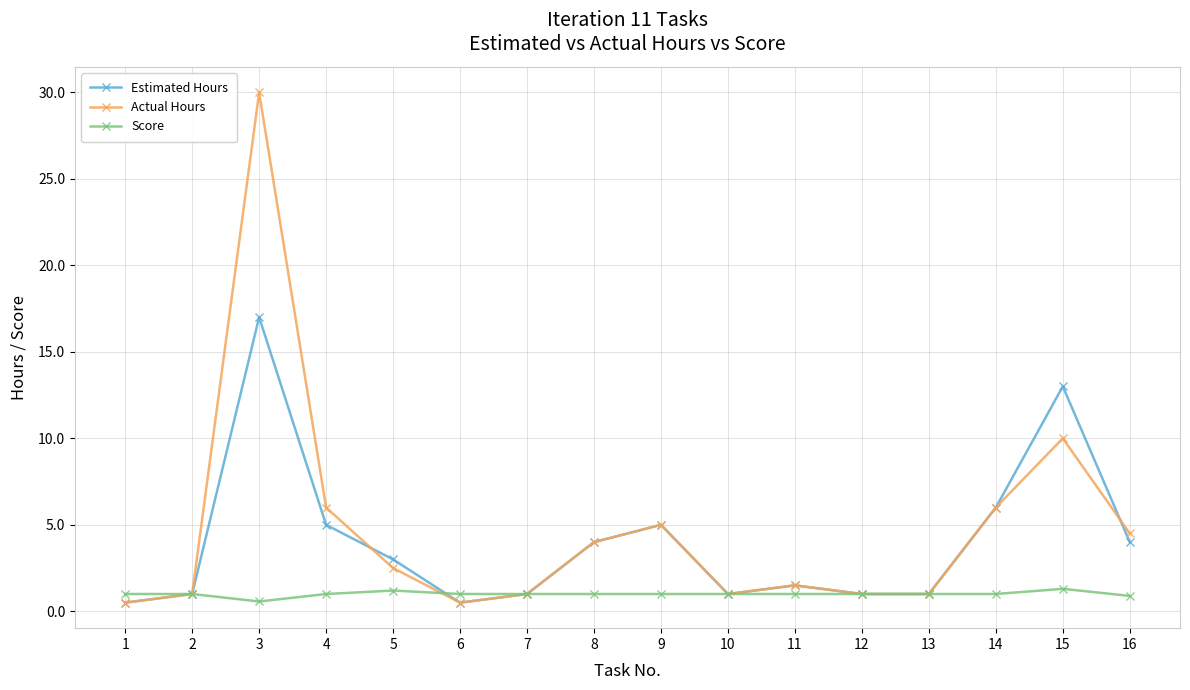

At which category is the sum across all series the highest?

3